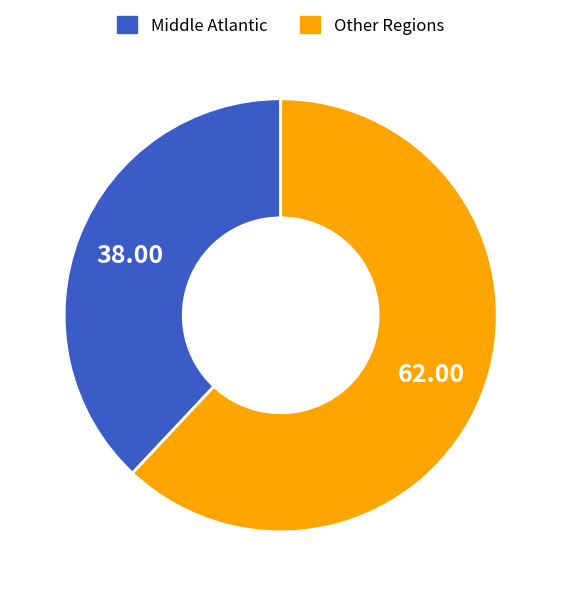

Is there a majority slice in this chart?

Yes